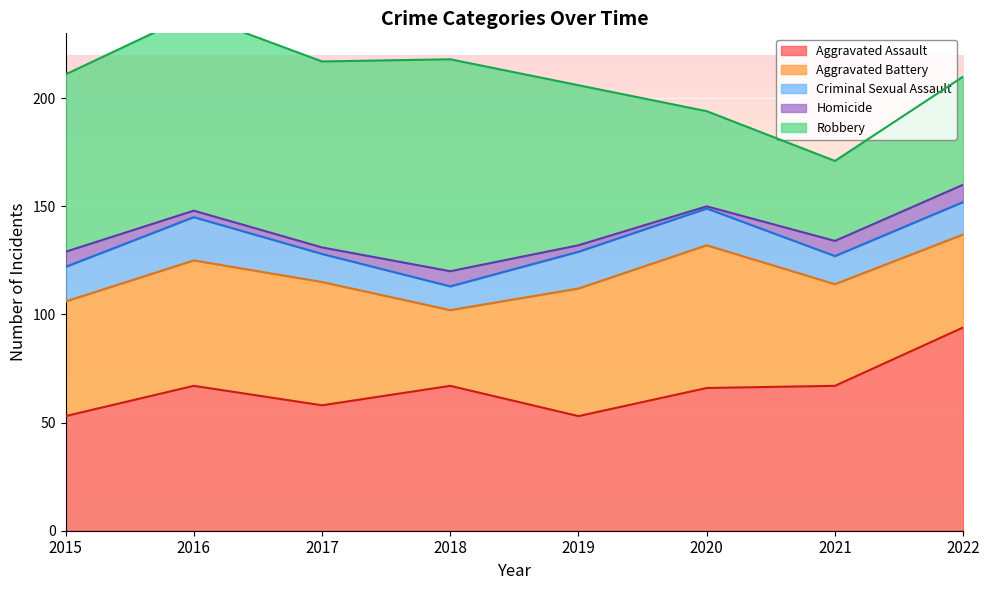

What is the total value across all series at 2017?

217